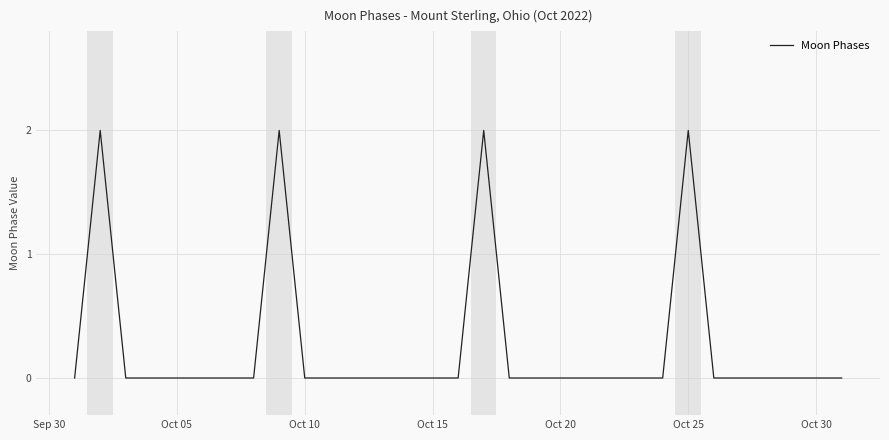

Reading right to left, list all the values displayed in this chart.

0	0	0	0	0	0	2	0	0	0	0	0	0	0	2	0	0	0	0	0	0	0	2	0	0	0	0	0	0	2	0